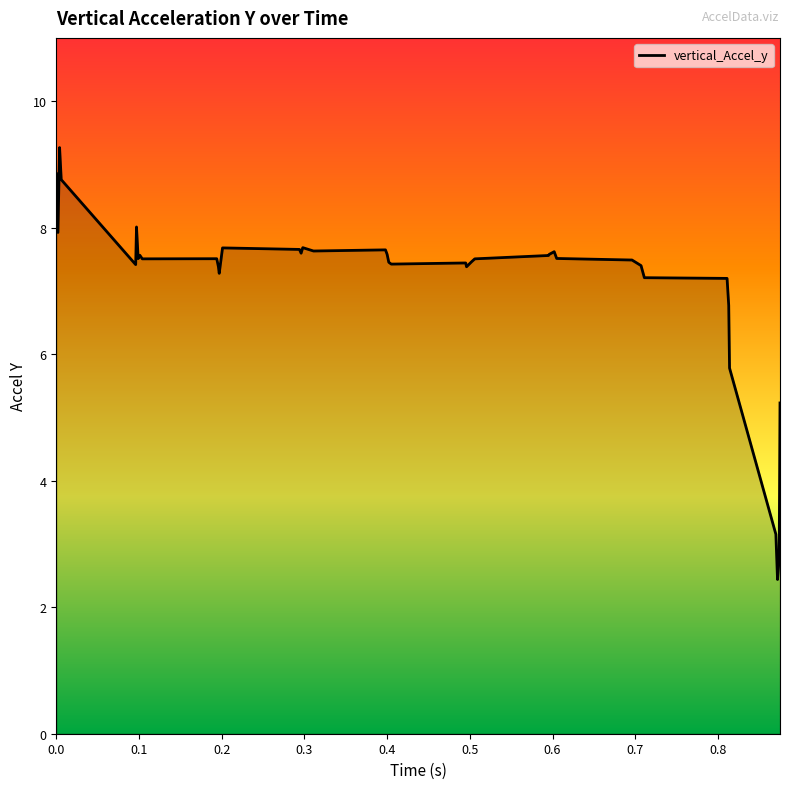

What is the minimum value shown in the chart?

2.4